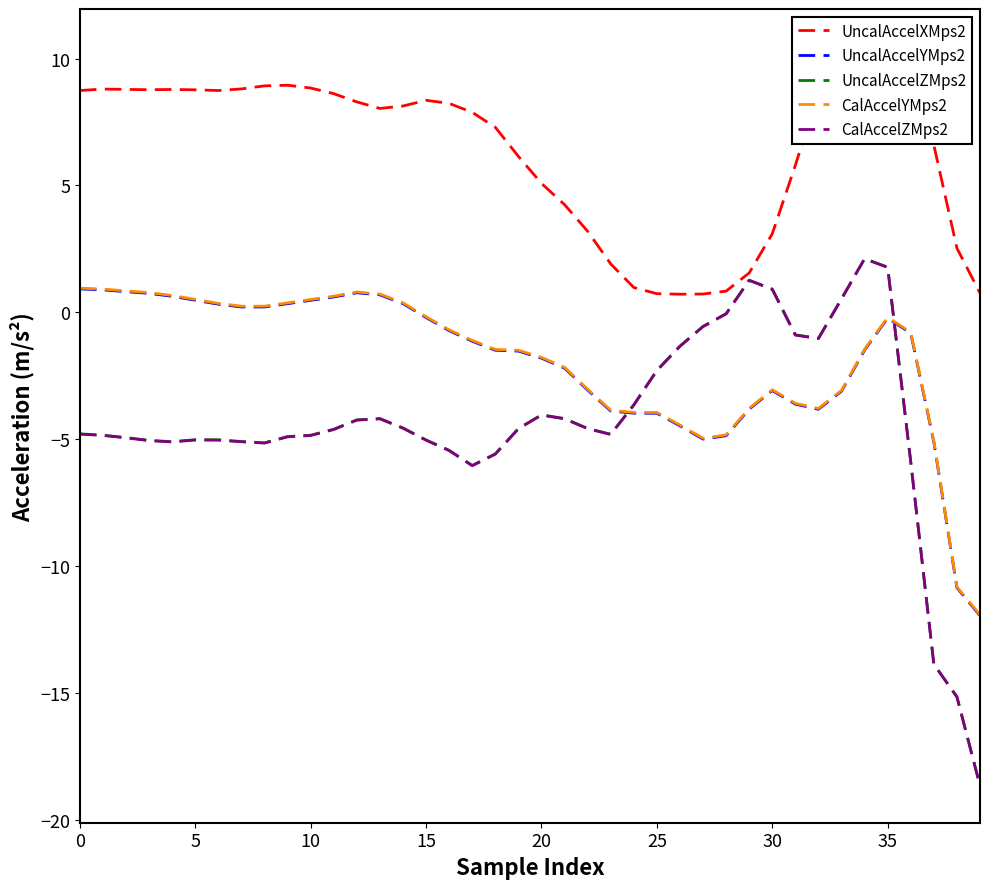

Which category has the highest value across all series?

33